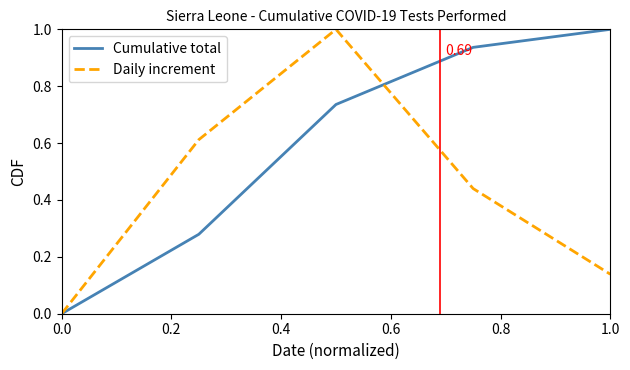

Which series has the largest total across all categories?

Cumulative total